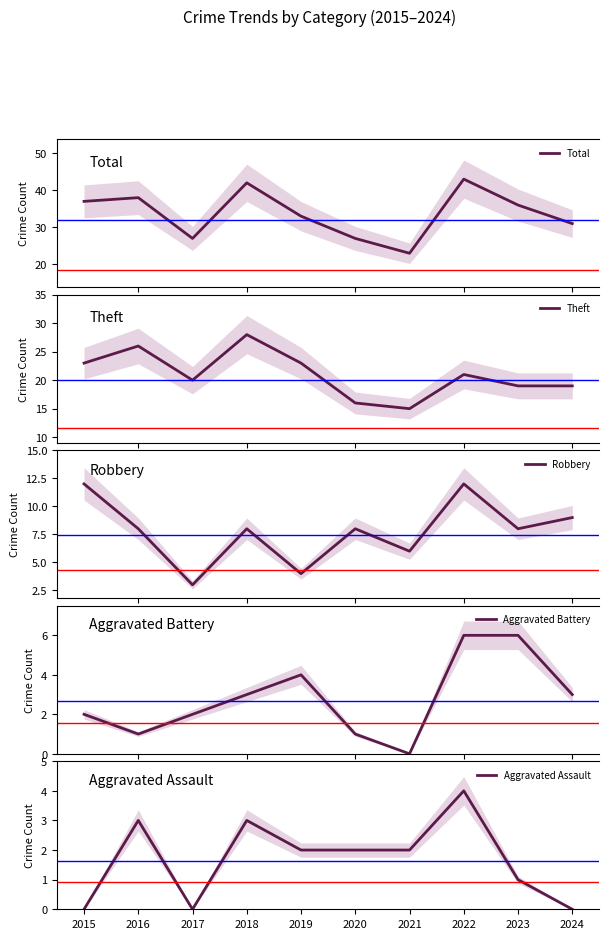

What is the difference between the Total values at 2022 and 2018?

1